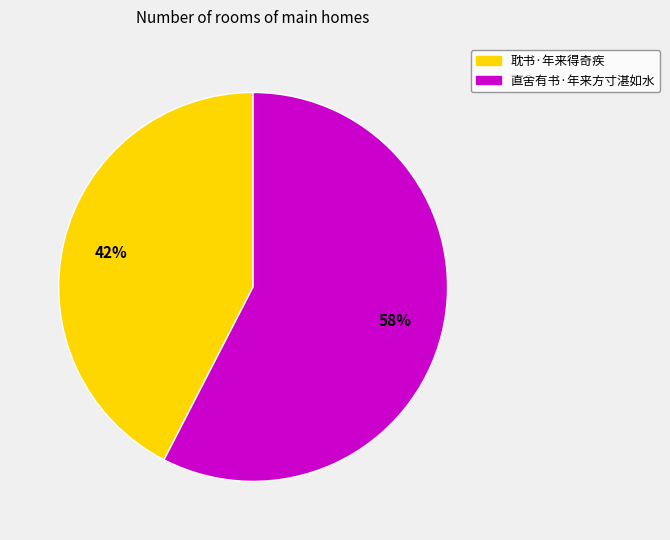

What is the ratio of the value at 直舍有书·年来方寸湛如水 to the value at 耽书·年来得奇疾?

1.4